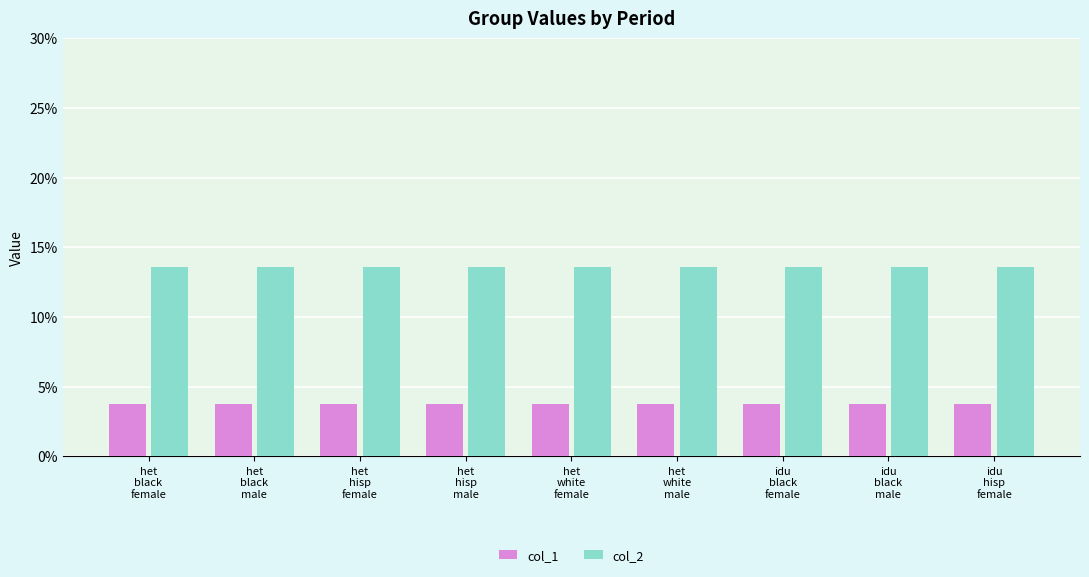

Reading left to right, what are all the values shown in this chart?

col_1: het
black
female=3.7	het
black
male=3.7	het
hisp
female=3.7	het
hisp
male=3.7	het
white
female=3.7	het
white
male=3.7	idu
black
female=3.7	idu
black
male=3.7	idu
hisp
female=3.7
col_2: het
black
female=13.6	het
black
male=13.6	het
hisp
female=13.6	het
hisp
male=13.6	het
white
female=13.6	het
white
male=13.6	idu
black
female=13.6	idu
black
male=13.6	idu
hisp
female=13.6